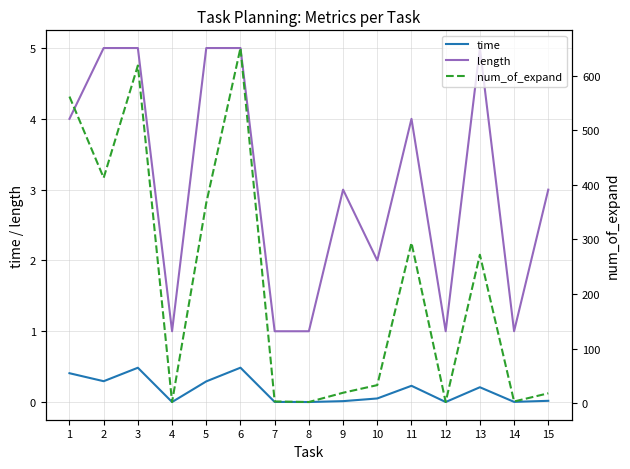

How many data points does each series have?

15